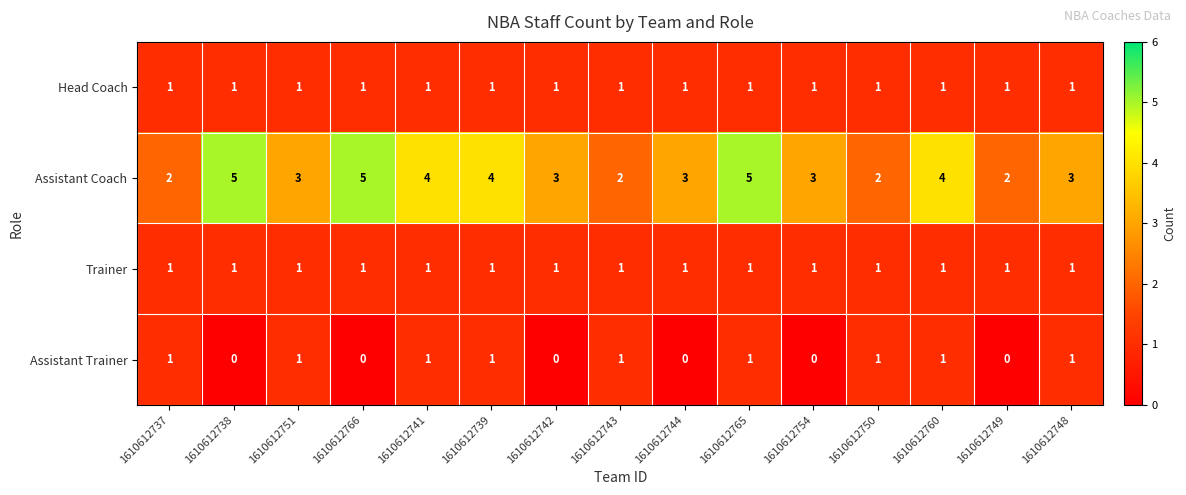

Which series has the largest total across all categories?

Assistant Coach